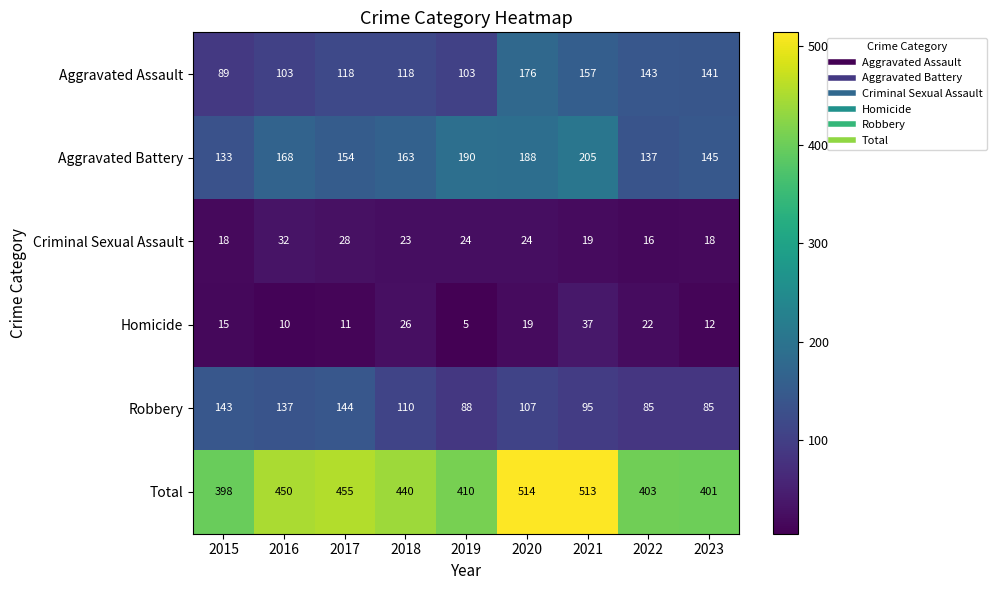

Which category has the highest value across all series?

2020